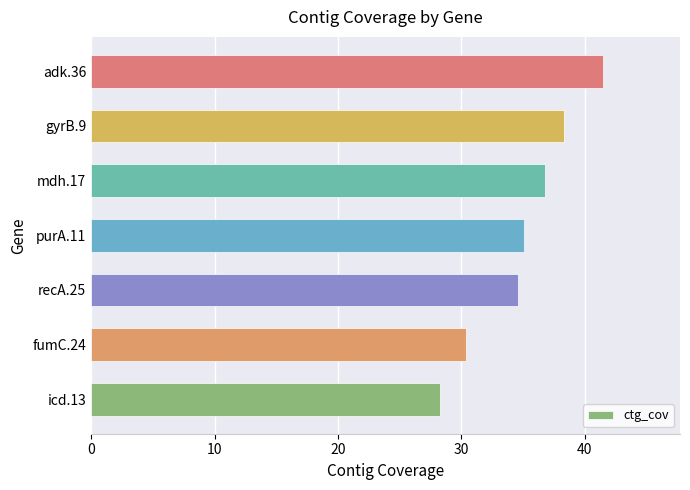

Reading top to bottom, list all the values displayed in this chart.

adk.36=41.5	gyrB.9=38.3	mdh.17=36.8	purA.11=35.1	recA.25=34.6	fumC.24=30.4	icd.13=28.3